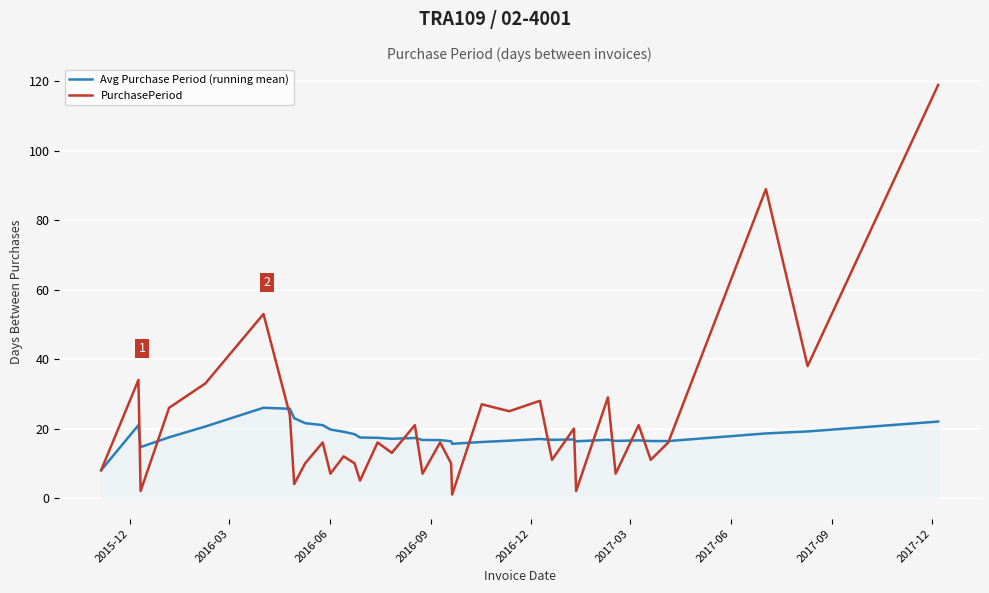

What is the minimum value for Avg Purchase Period (running mean)?

8.0